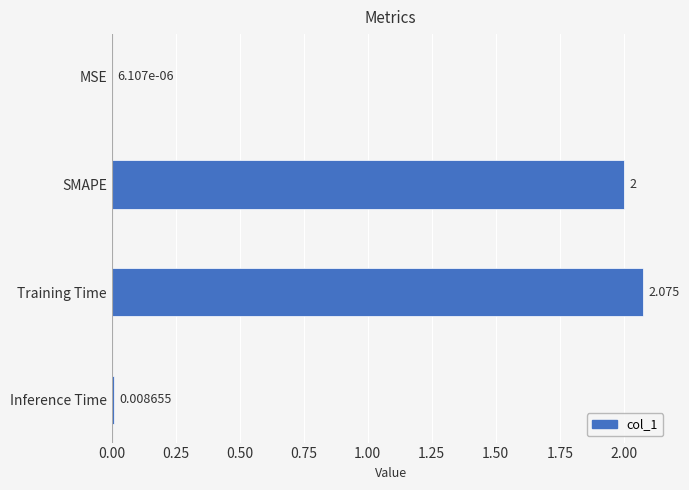

Count the number of categories in the chart.

4